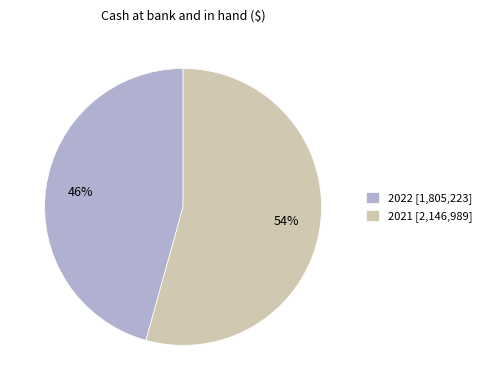

Which category accounts for the majority?

2021